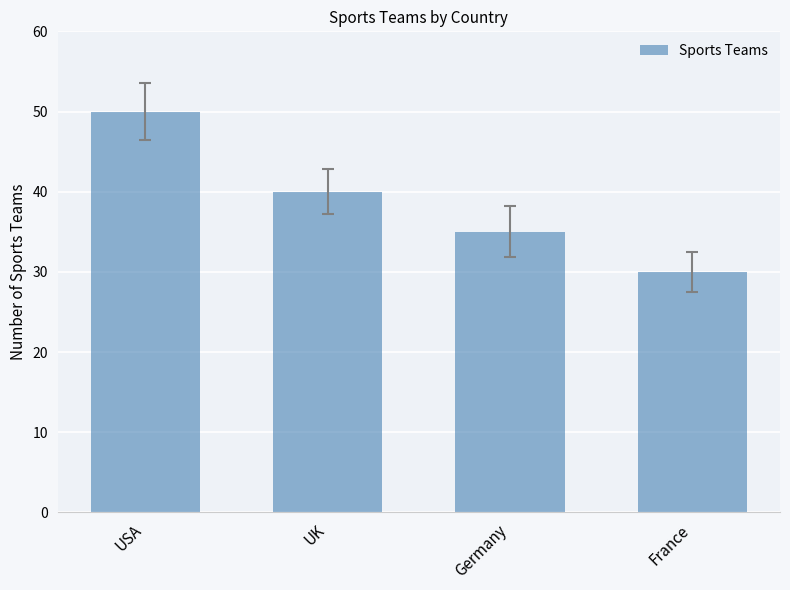

What is the label of the 2nd bar from the left?

UK